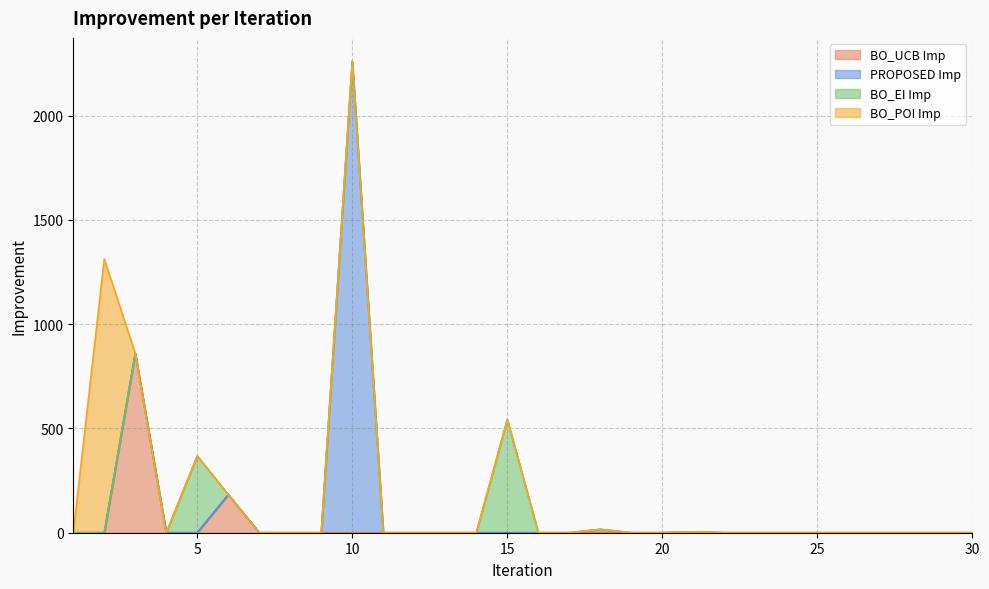

How many lines are shown in the chart?

4